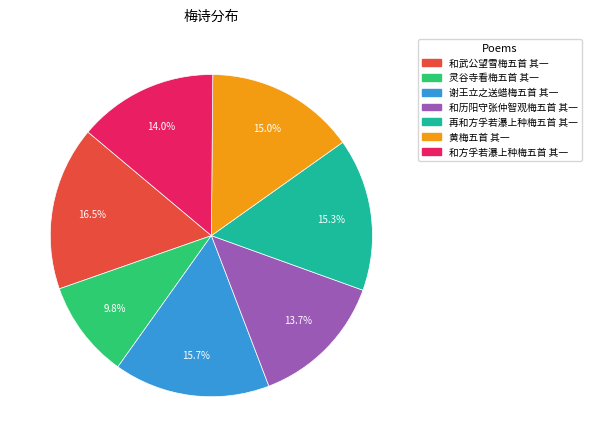

What percentage is the 灵谷寺看梅五首 其一 slice, to the nearest percent?

10%